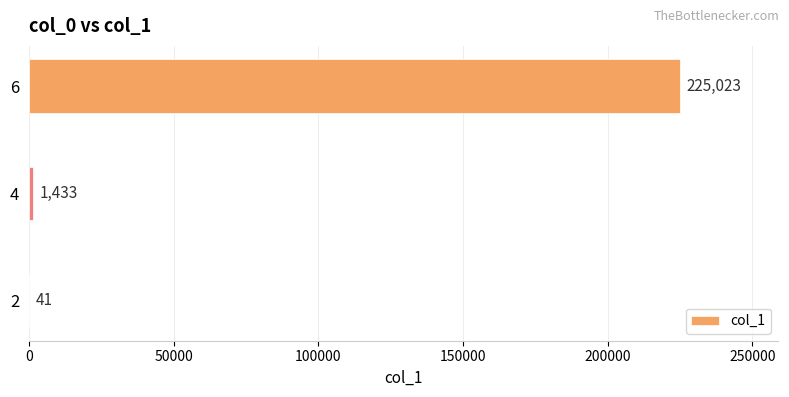

Are the bars horizontal?

Yes